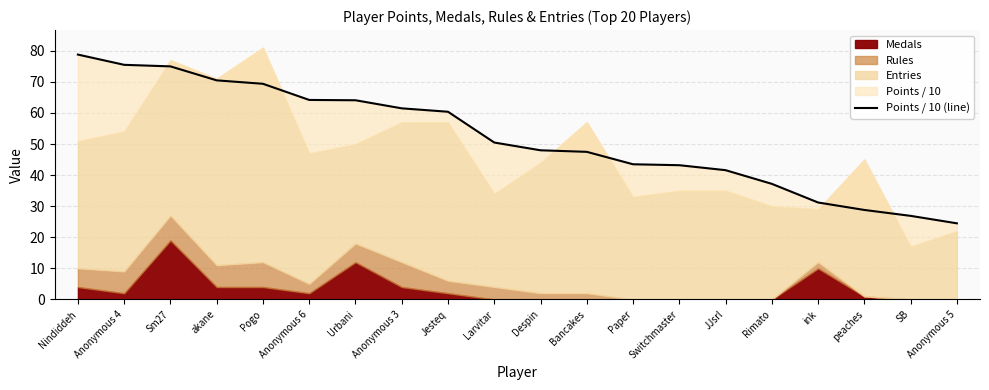

What is the difference between the maximum and minimum values?

54.3